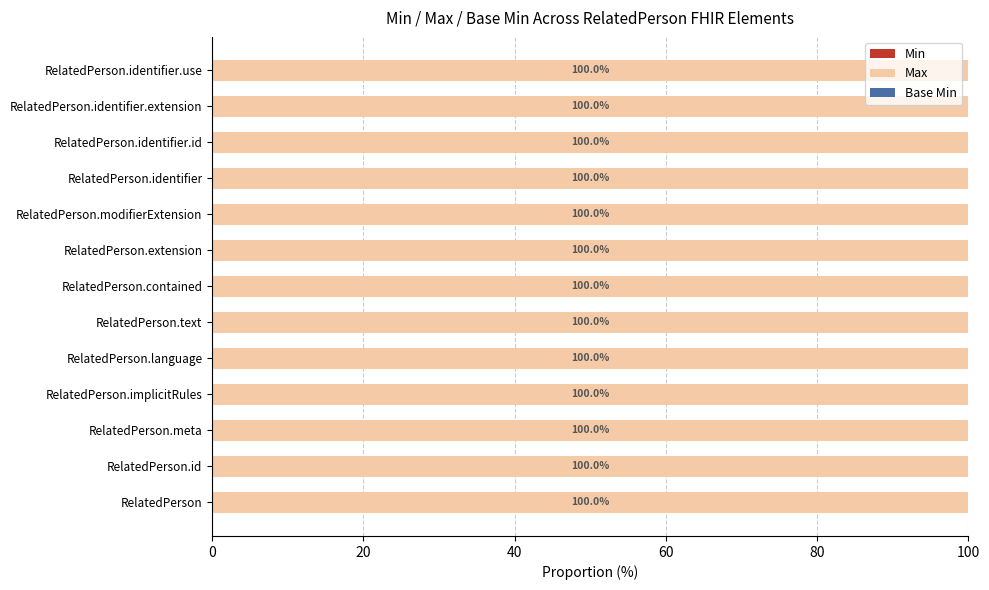

What is the label of the 5th bar from the left?

RelatedPerson.language